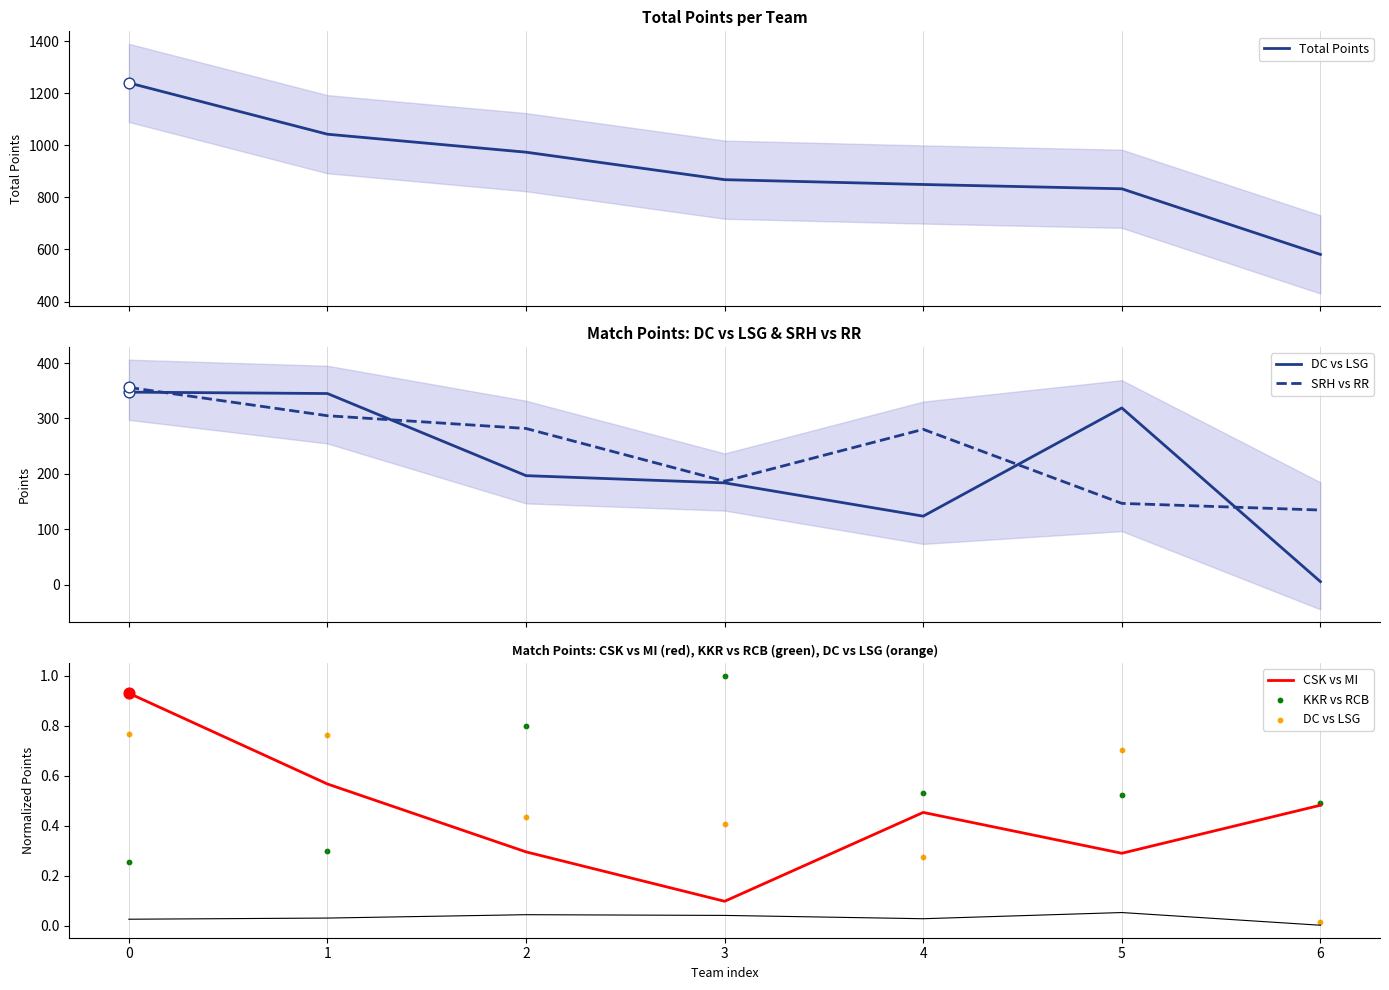

Which series contains the highest Y value?

Total Points